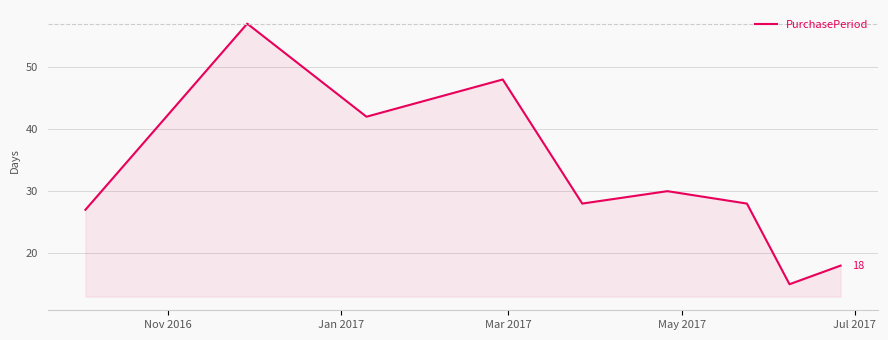

Does the chart have visible grid lines?

Yes